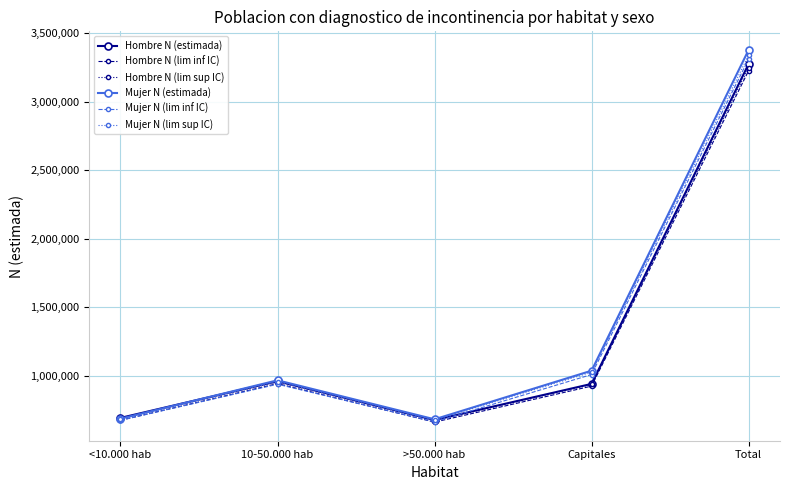

The value of Mujer N (estimada) at >50.000 hab is 683841. True or false?

True